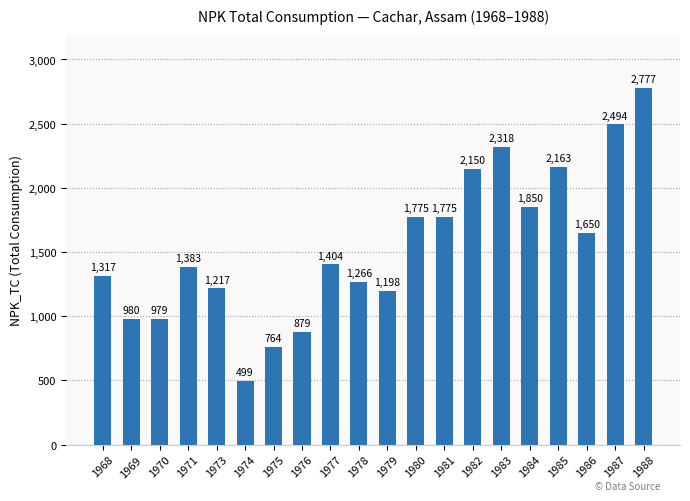

What is the difference between the second highest and minimum values?

1995